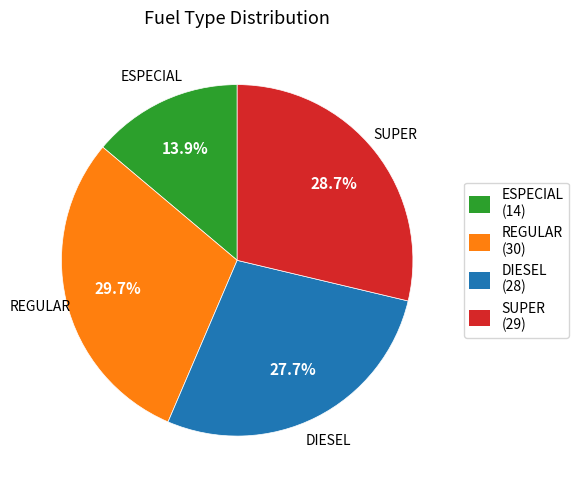

Is SUPER the majority of the pie?

No